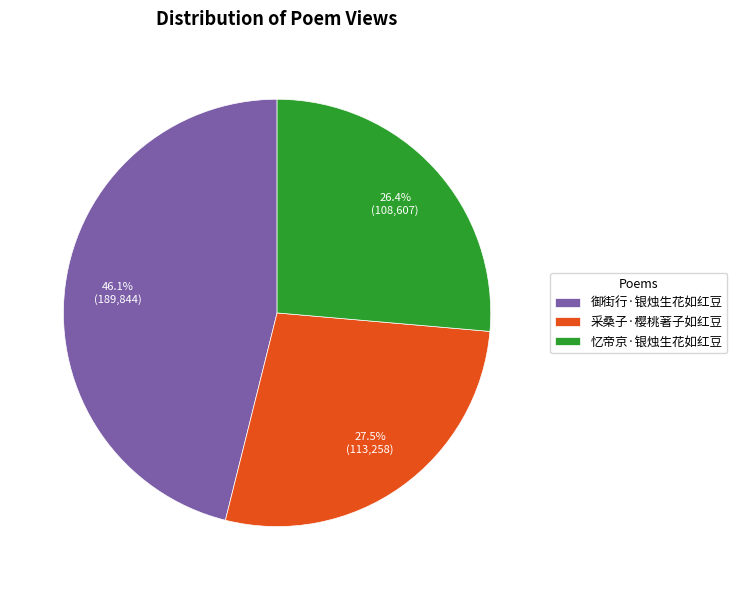

Combined, what portion of the pie is 采桑子·樱桃著子如红豆 and 忆帝京·银烛生花如红豆?

53.9%